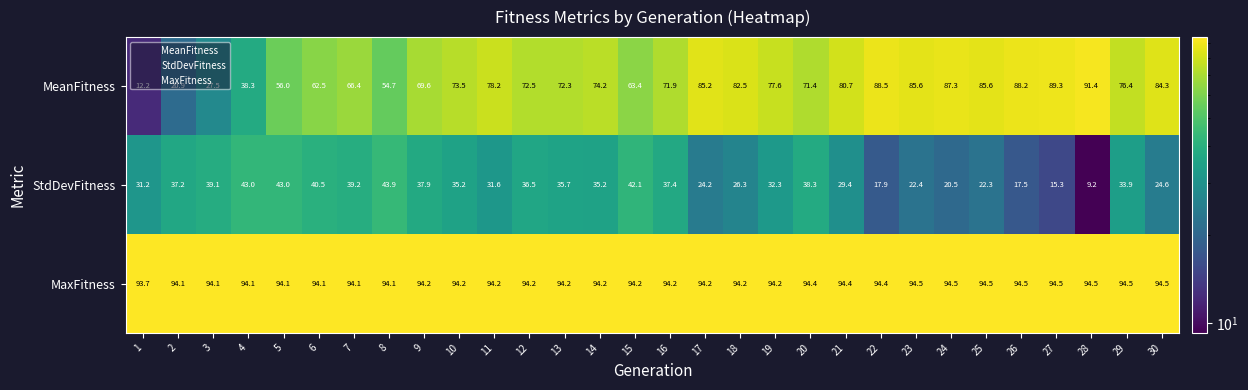

Between 17 and 28, which series saw the biggest shift?

StdDevFitness